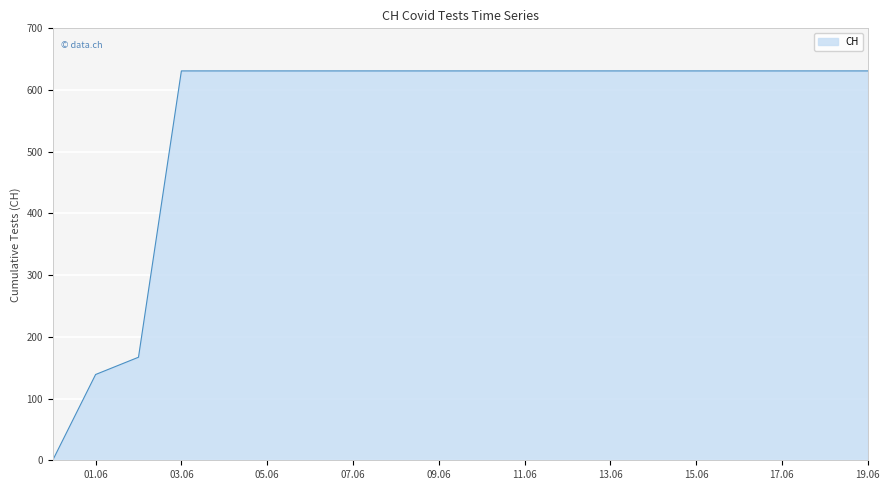

What is the difference between the maximum and minimum values?

631